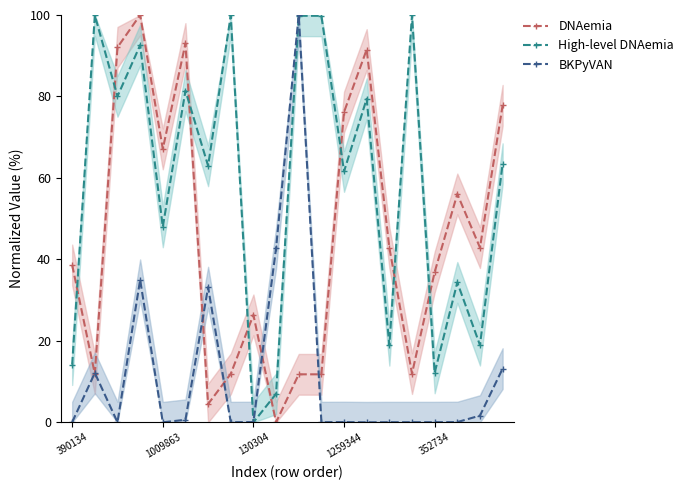

Which series has the largest total across all categories?

High-level DNAemia